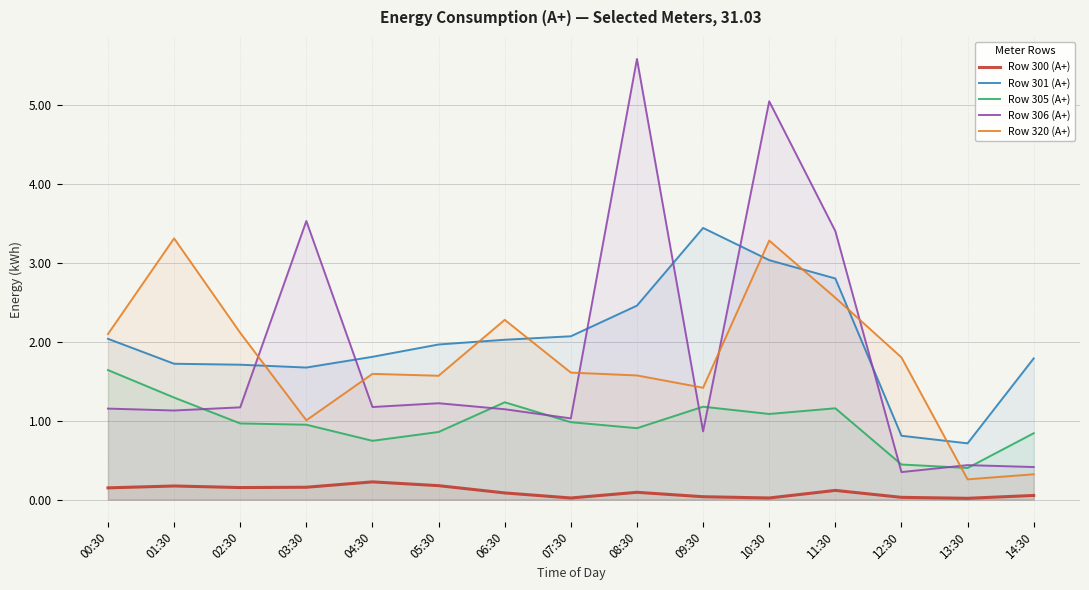

Does the chart display data point markers on the line(s)?

No